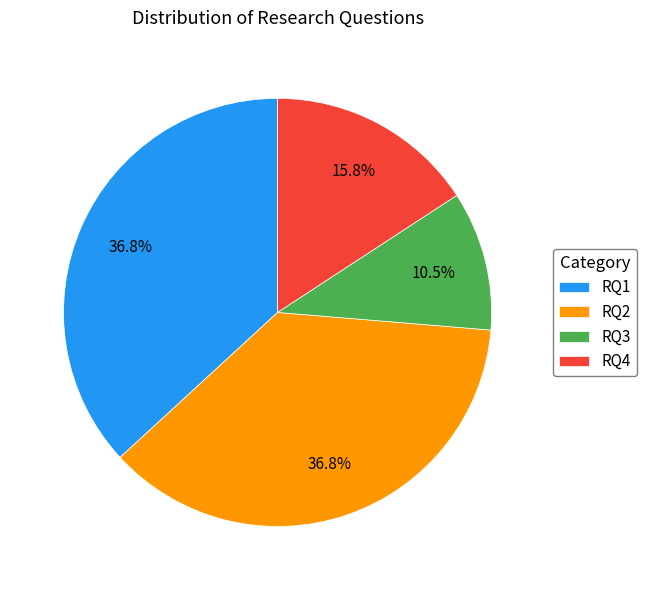

What is the smallest slice in the pie chart?

RQ3